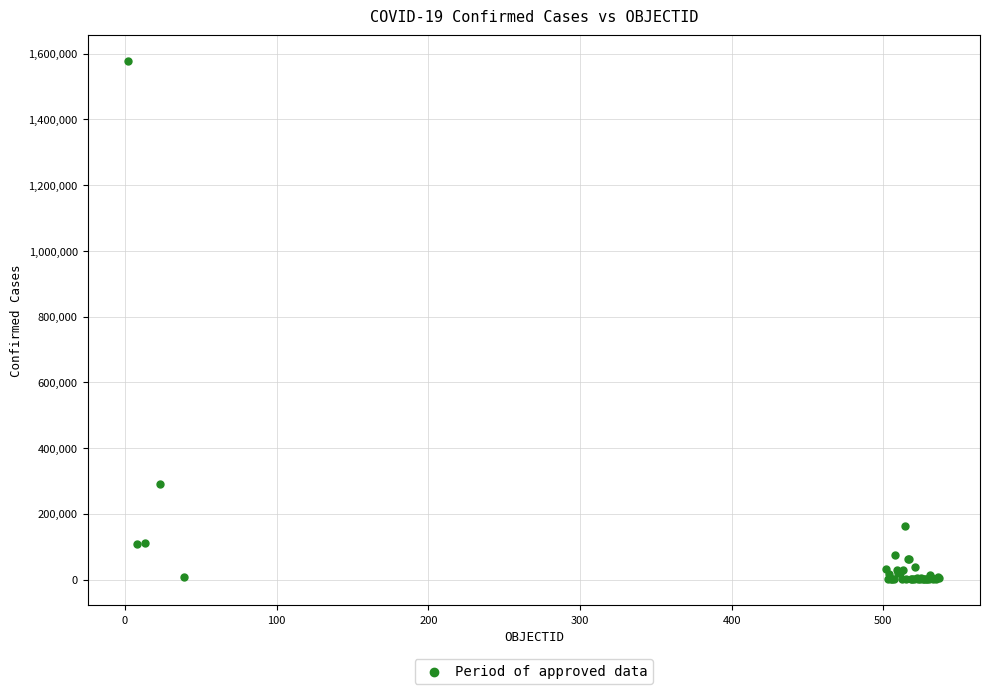

What Y value in the scatter plot is closest to 788517?

291847